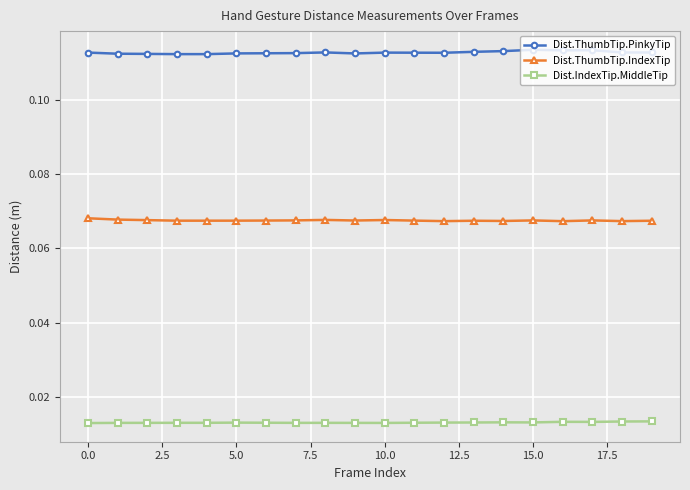

How many Dist.ThumbTip.PinkyTip values are between 0 and 1?

20